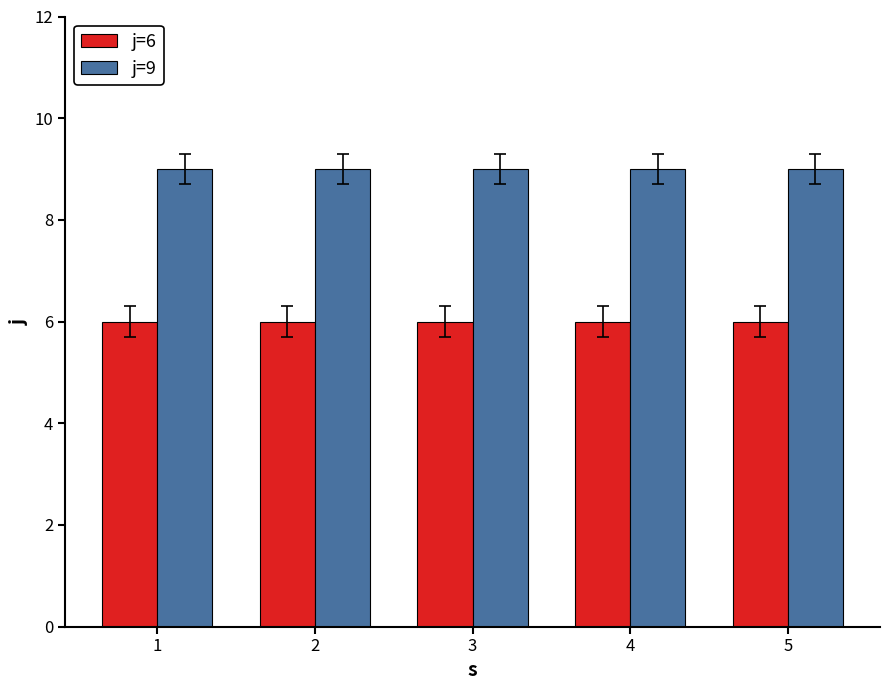

Is the value of j=6 at 2 greater than the value of j=9 at 1?

No